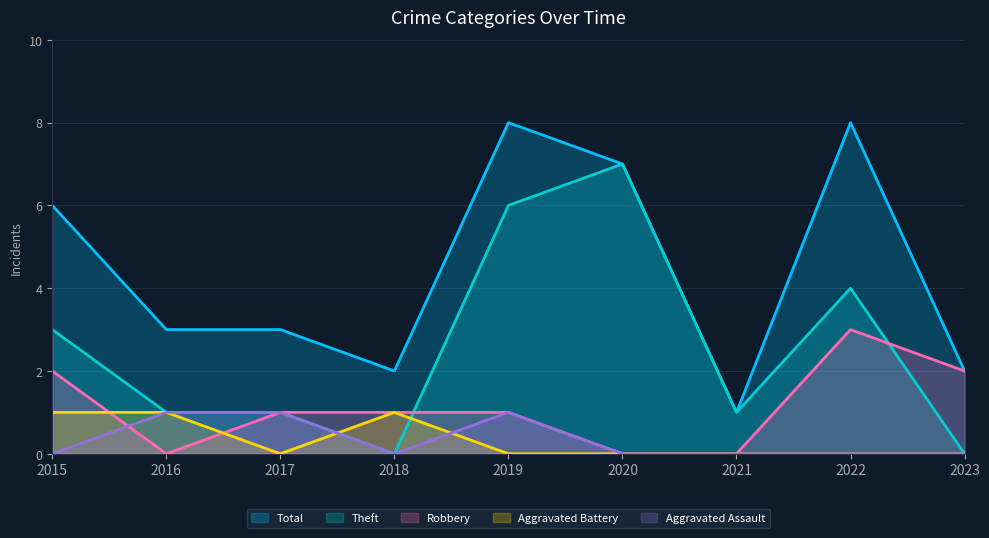

How many positive values does the Aggravated Battery series have?

3